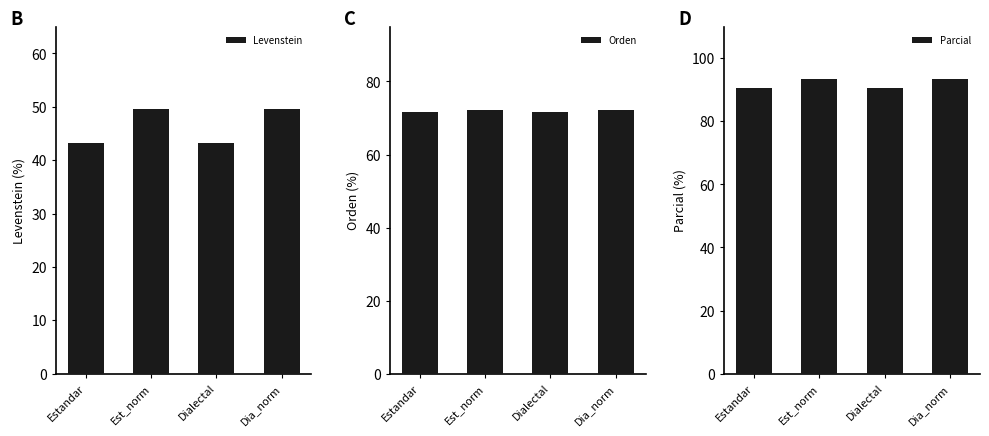

Which has a higher value, Estandar or Dialectal?

Estandar